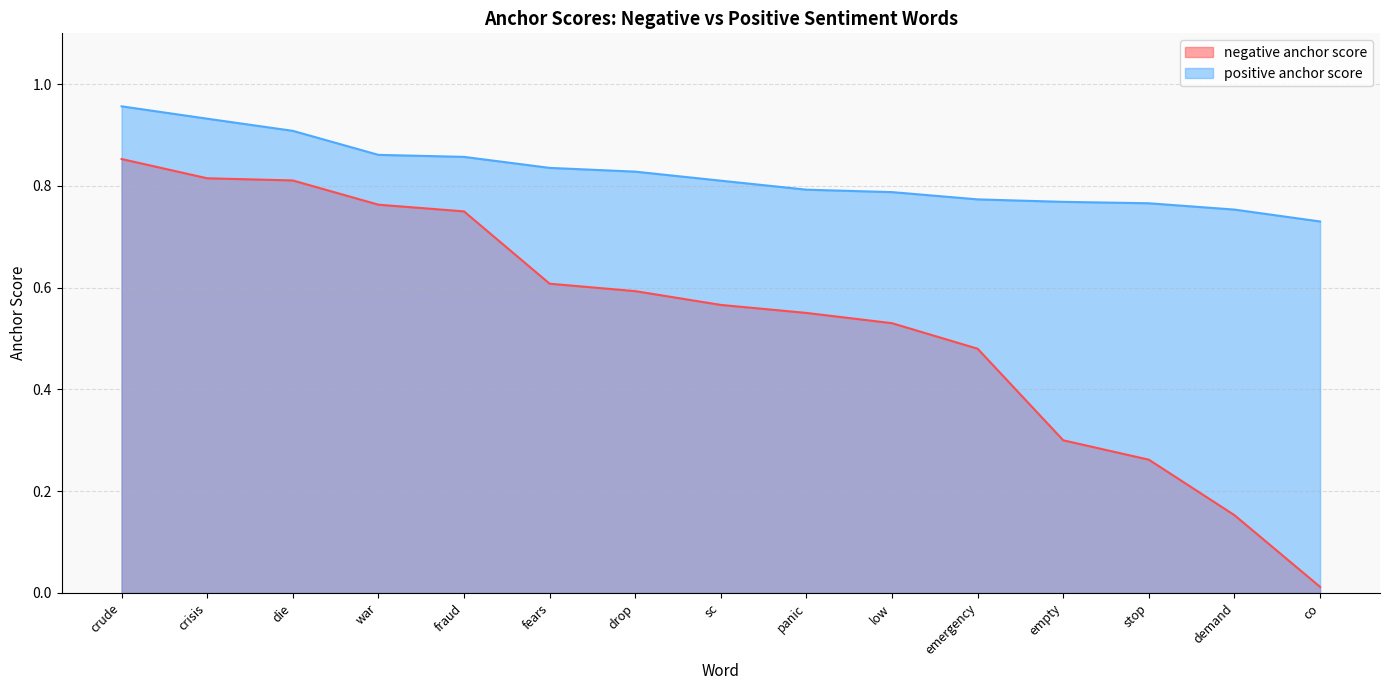

What is the sum of the negative anchor score values at drop and co?

0.6